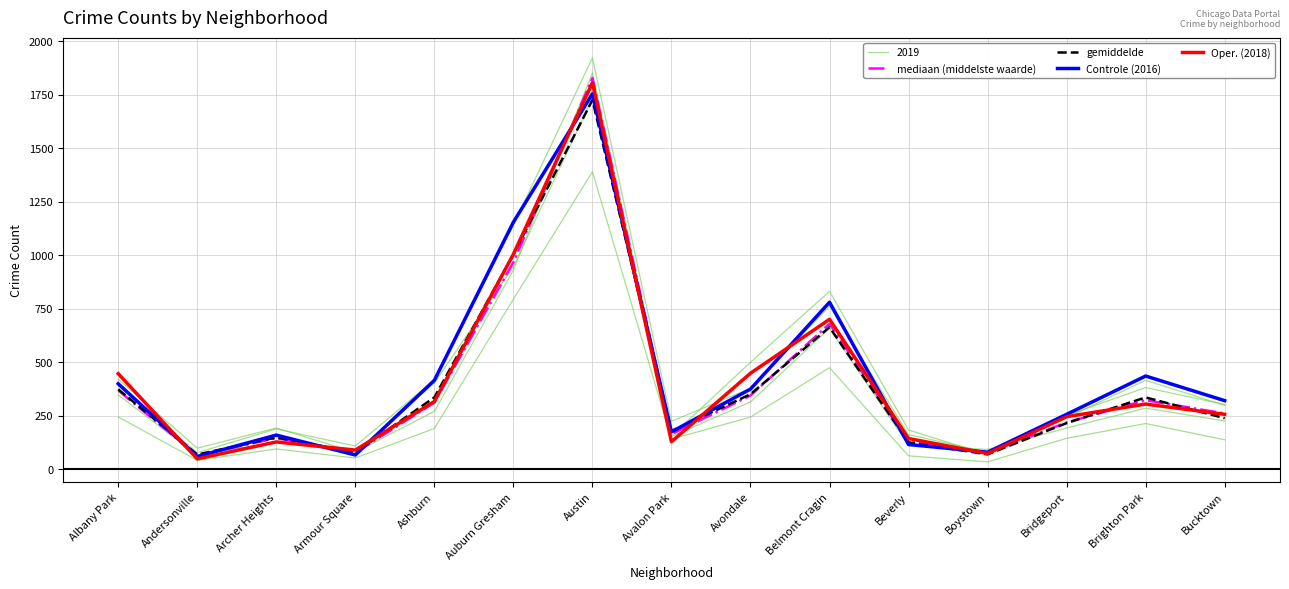

True or false: mediaan (middelste waarde) has a value of 63 at Andersonville.

True